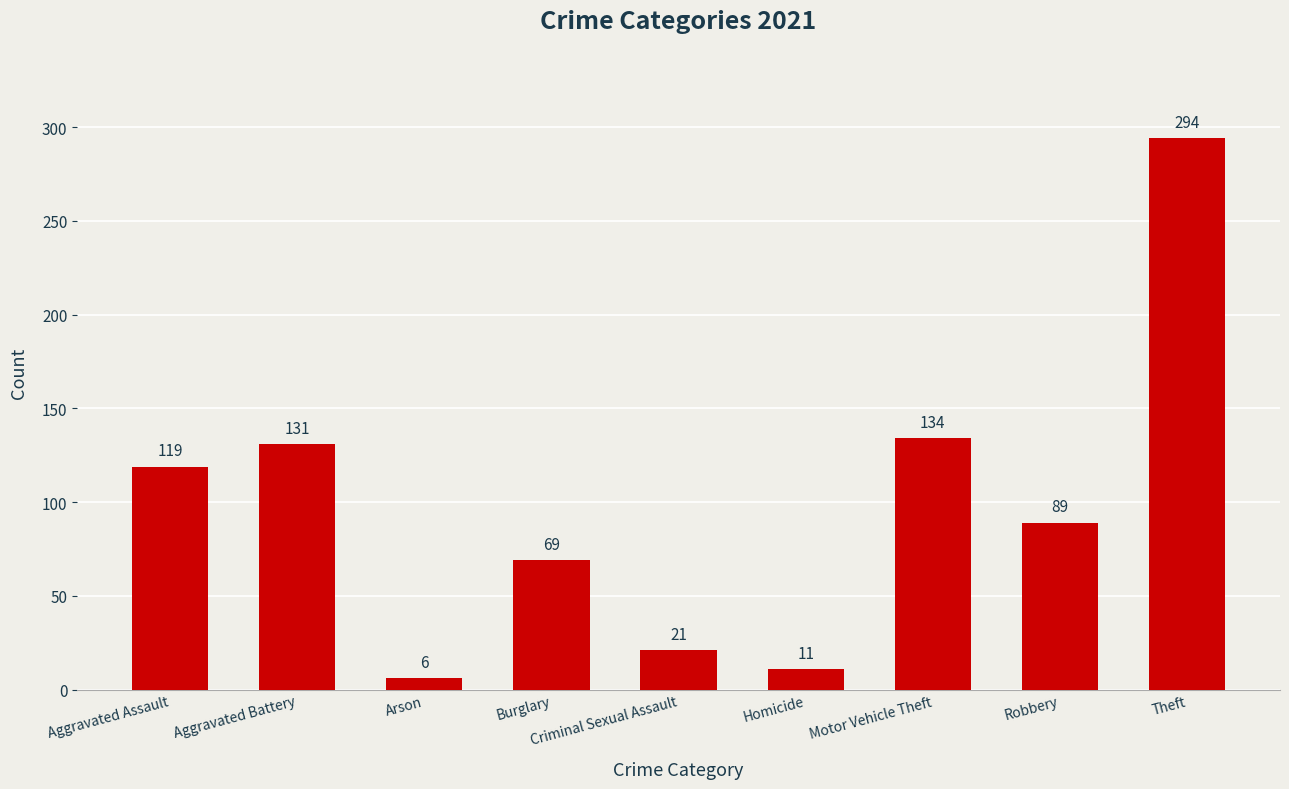

What position from the right is Criminal Sexual Assault?

5